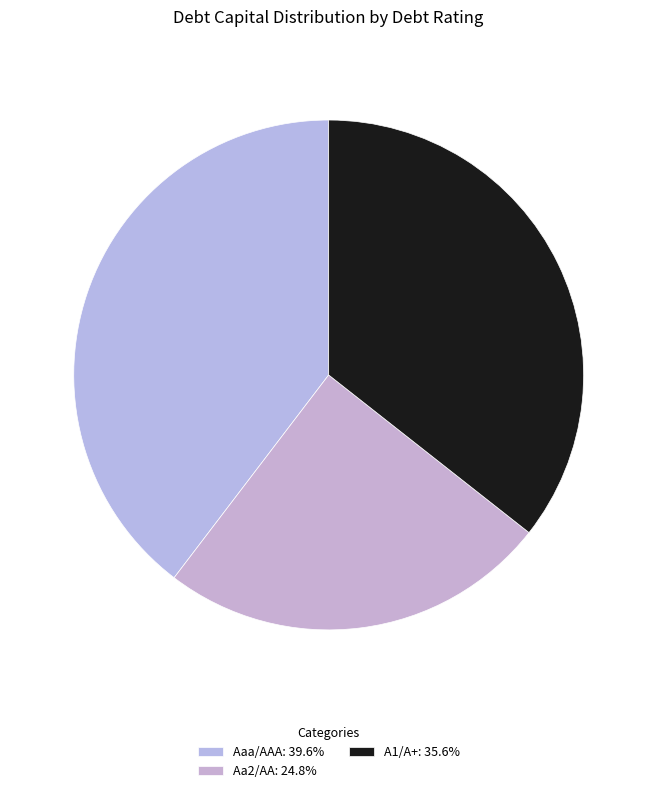

Is there a majority slice in this chart?

No